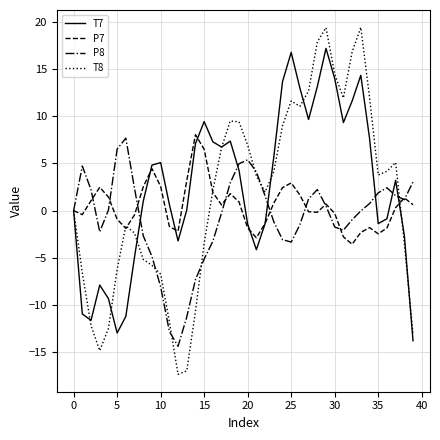

Which series has the widest spread of values?

T8